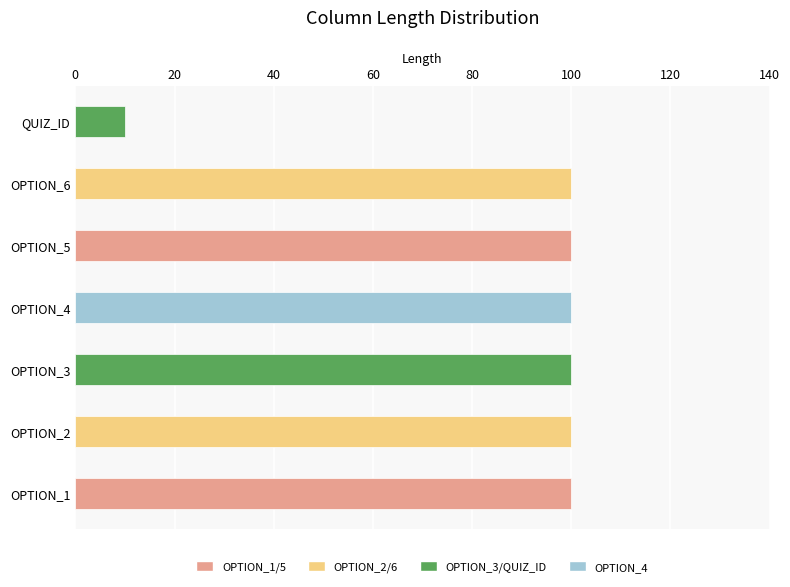

How many series are shown in this chart?

1